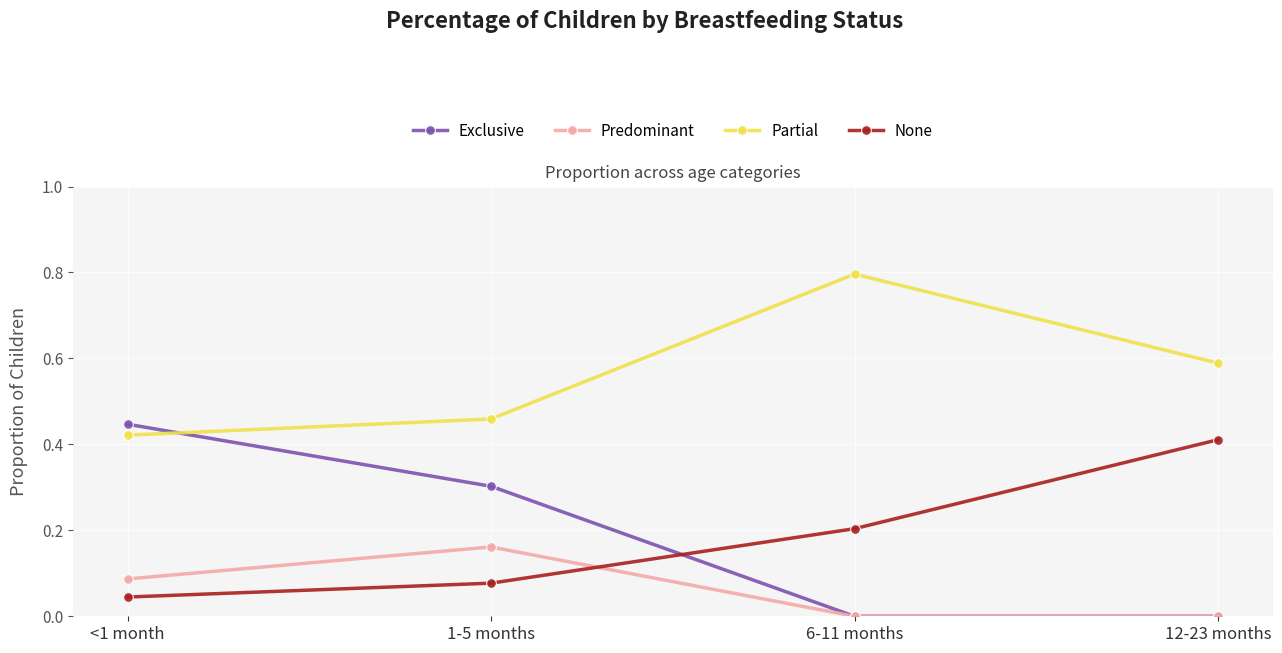

What is the greatest value displayed?

0.8